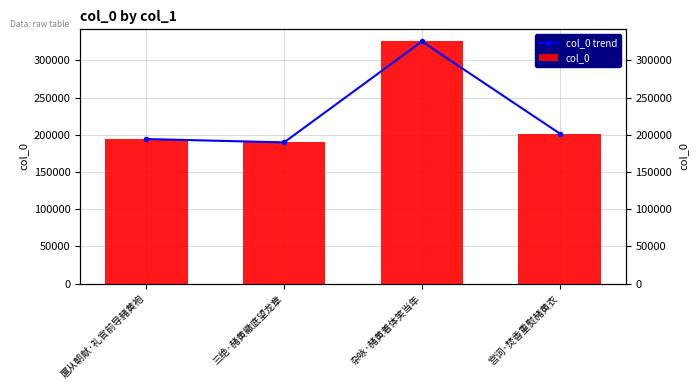

The value of col_0 trend at 宫词·焚香重熨赭黄衣 is 201720. True or false?

True